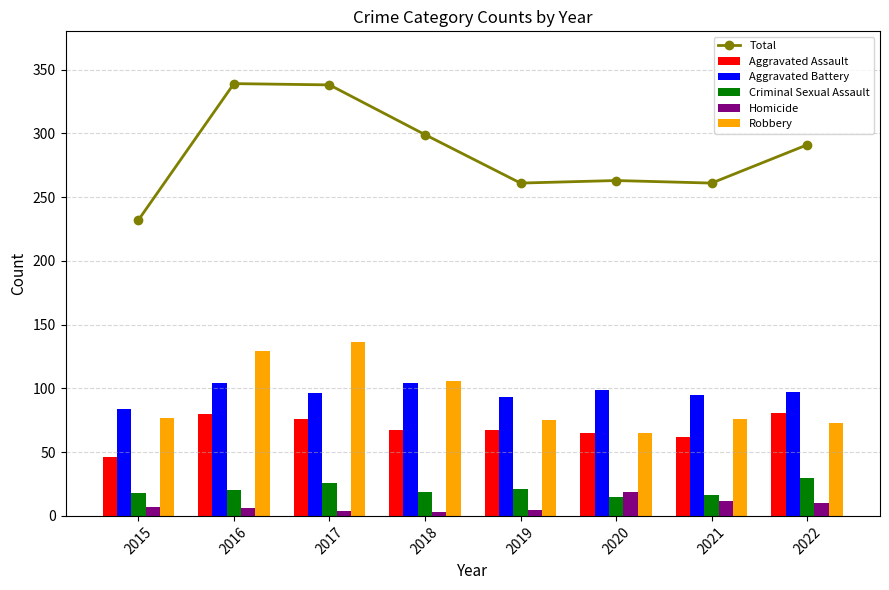

Is it true that Aggravated Assault equals 117 at 2017?

False